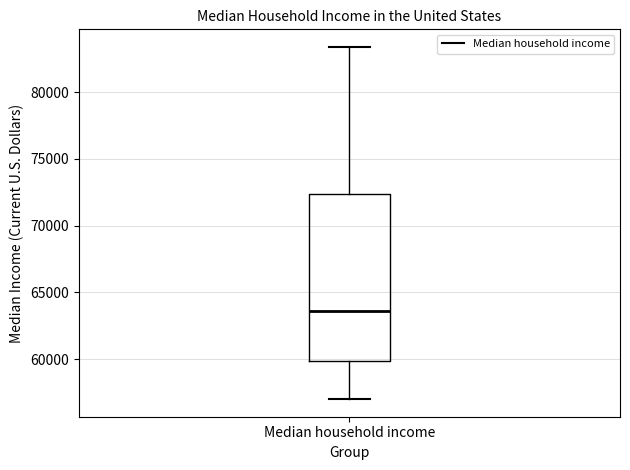

Where does the lower whisker of the box for Median household income end on the y-axis? The values are not printed on the chart, so give them approximately, as read against the axis.

57000